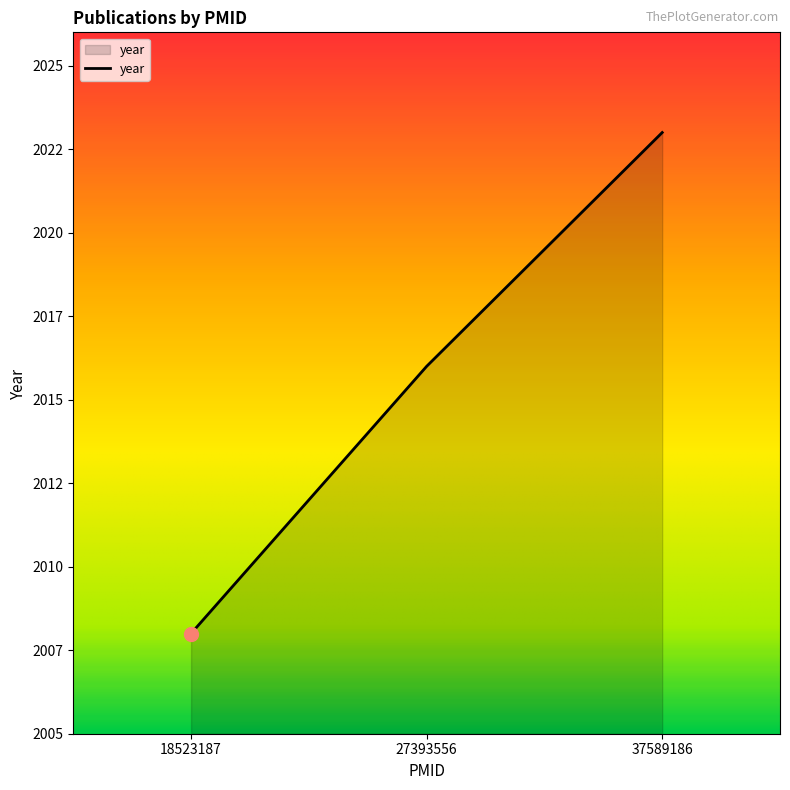

Which label corresponds to the largest value in the chart?

37589186